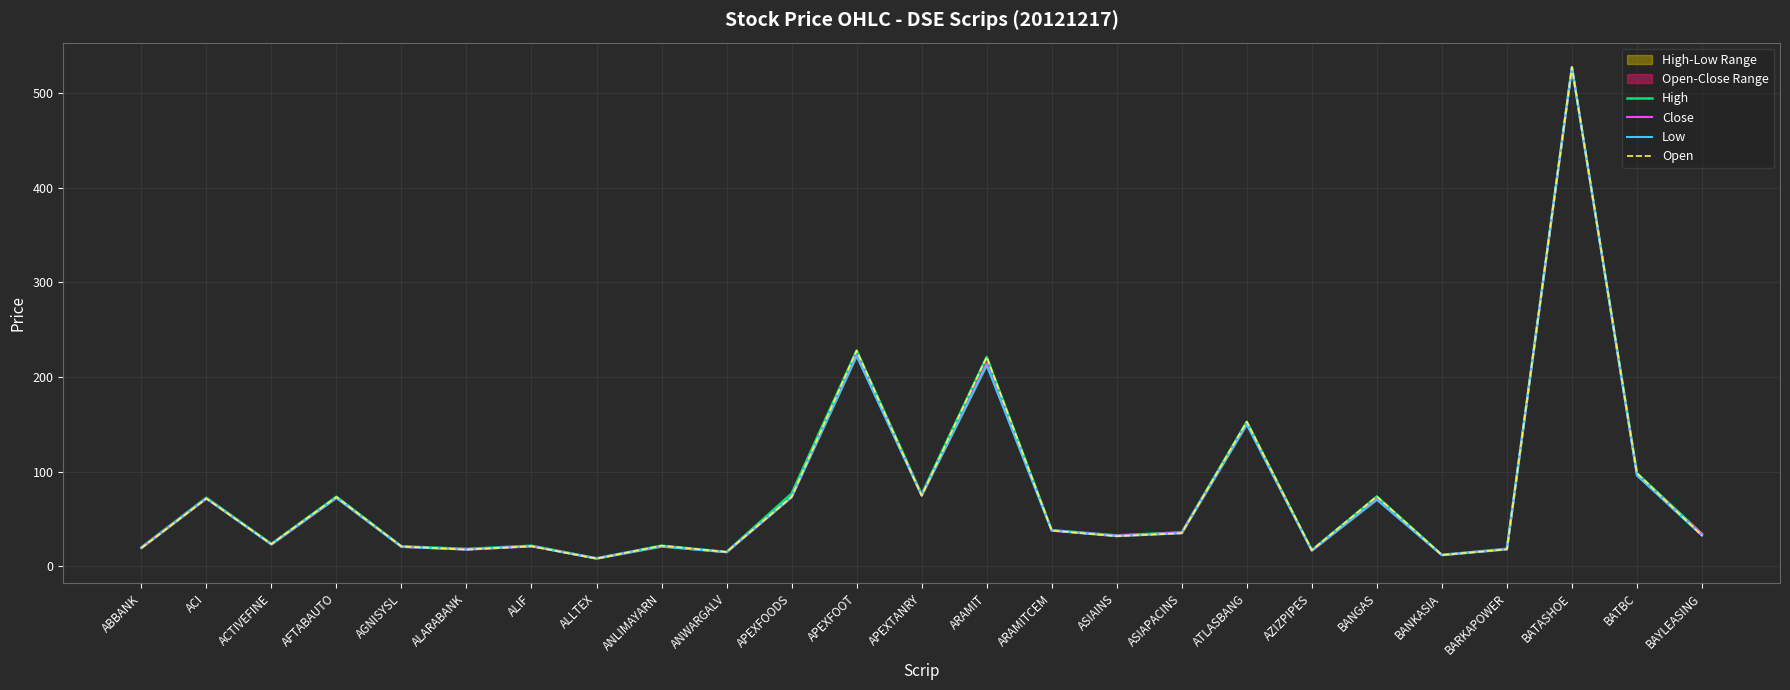

What is the minimum value for High?

8.4